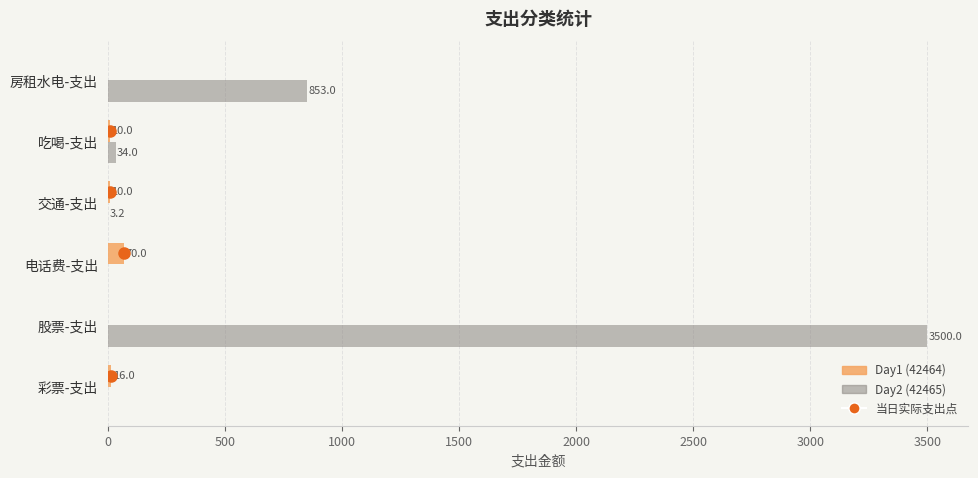

The value of Day1 (42464) at 电话费-支出 is 70.0. True or false?

True